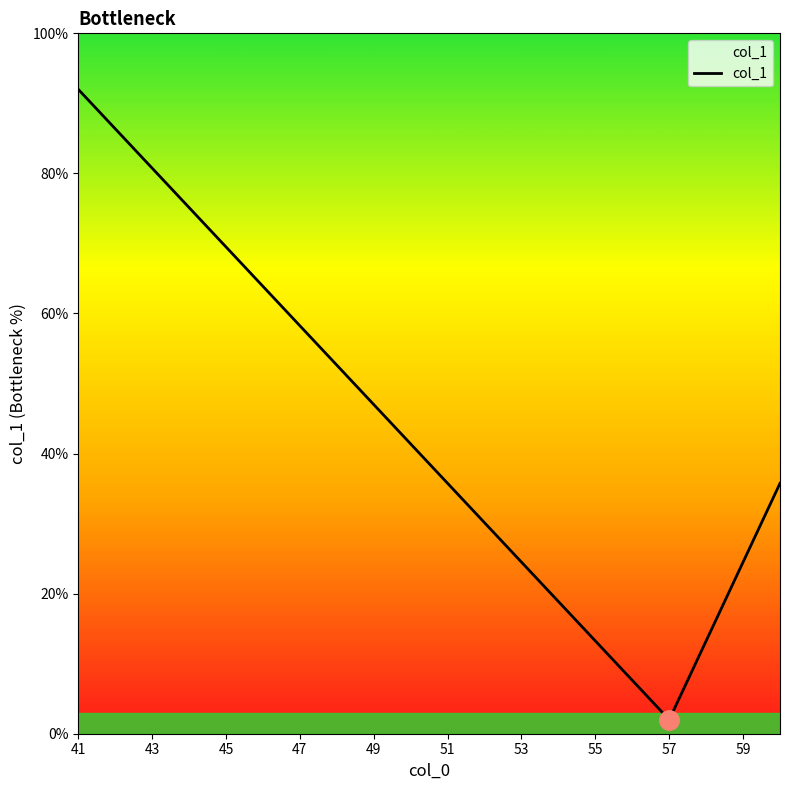

What is the minimum value shown in the chart?

2.0